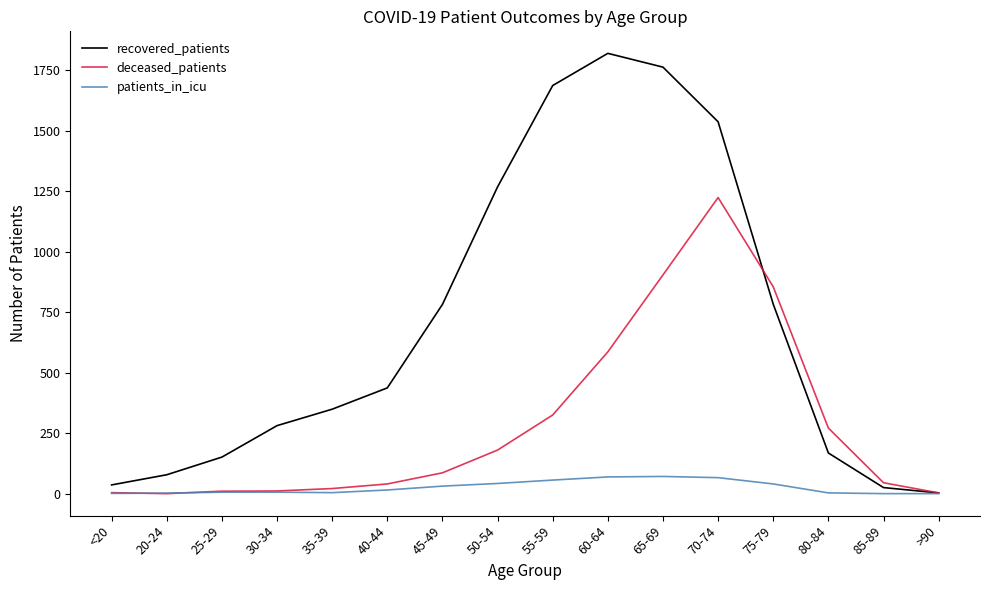

At which category does recovered_patients reach its first local peak?

60-64